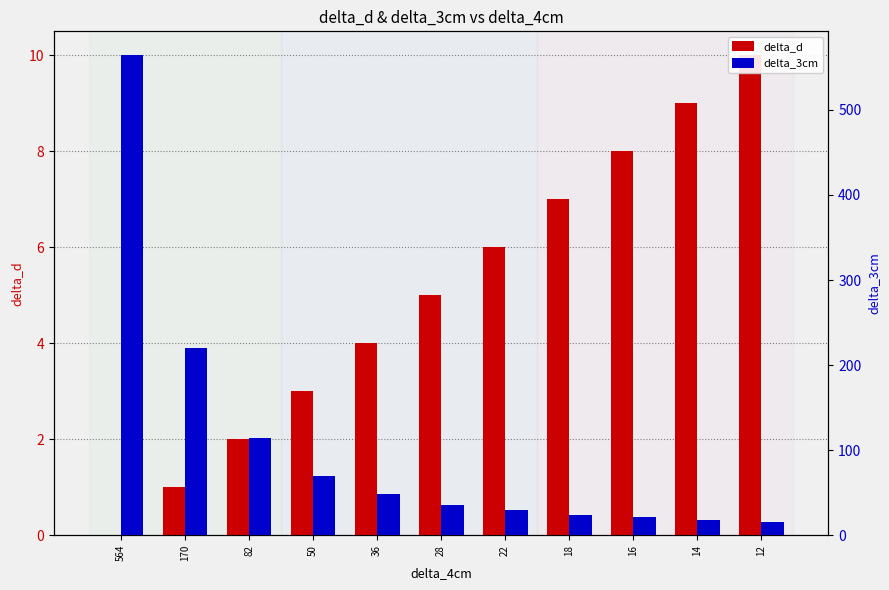

At which category is the sum across all series the highest?

564